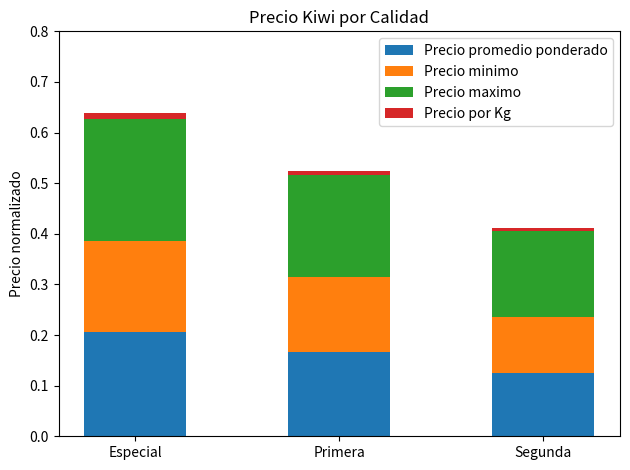

At which category is the sum across all series the highest?

Especial